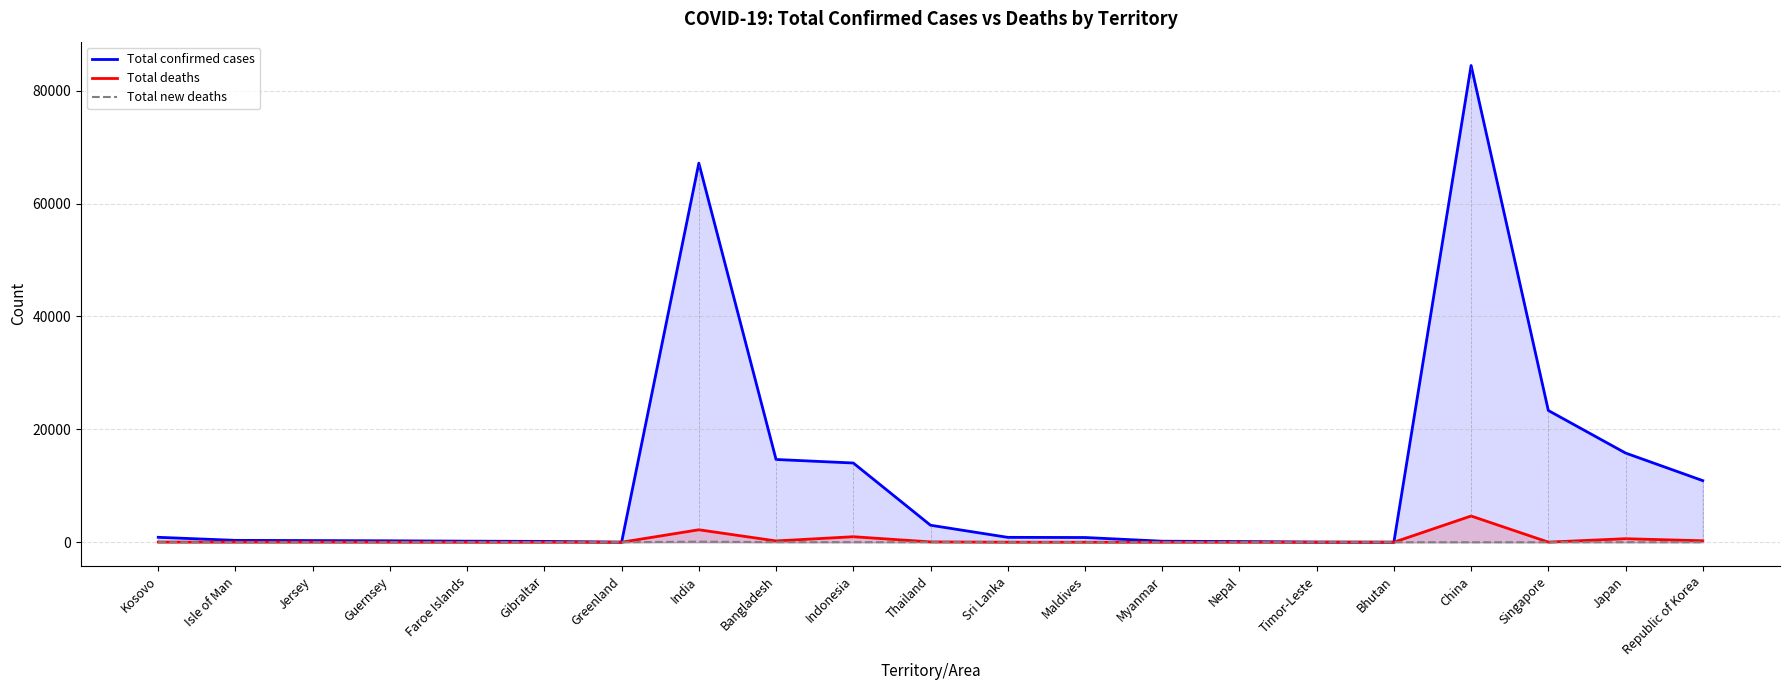

Rank the series by their maximum value, from highest to lowest.

Total confirmed cases, Total deaths, Total new deaths